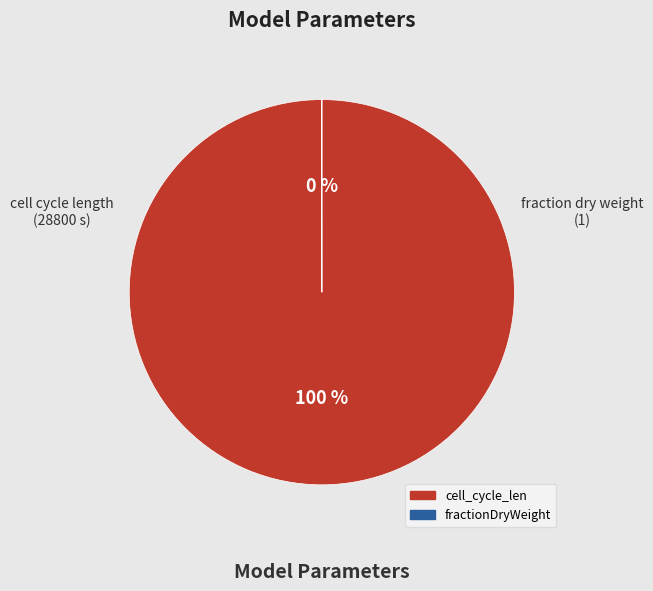

Which has a higher value, fractionDryWeight or cell_cycle_len?

cell_cycle_len